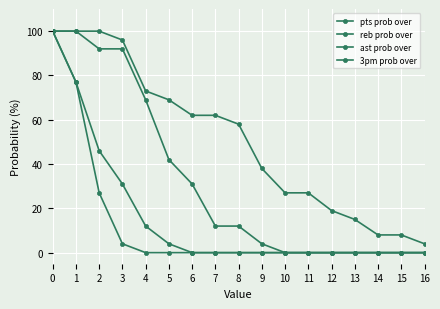

Does the chart have visible grid lines?

Yes